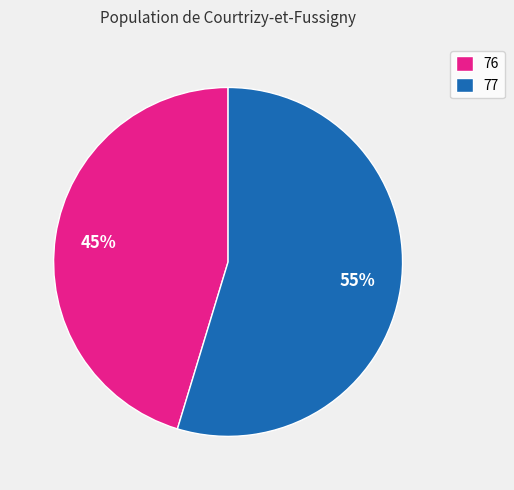

Combined, do 77 and 76 account for over 50%?

Yes